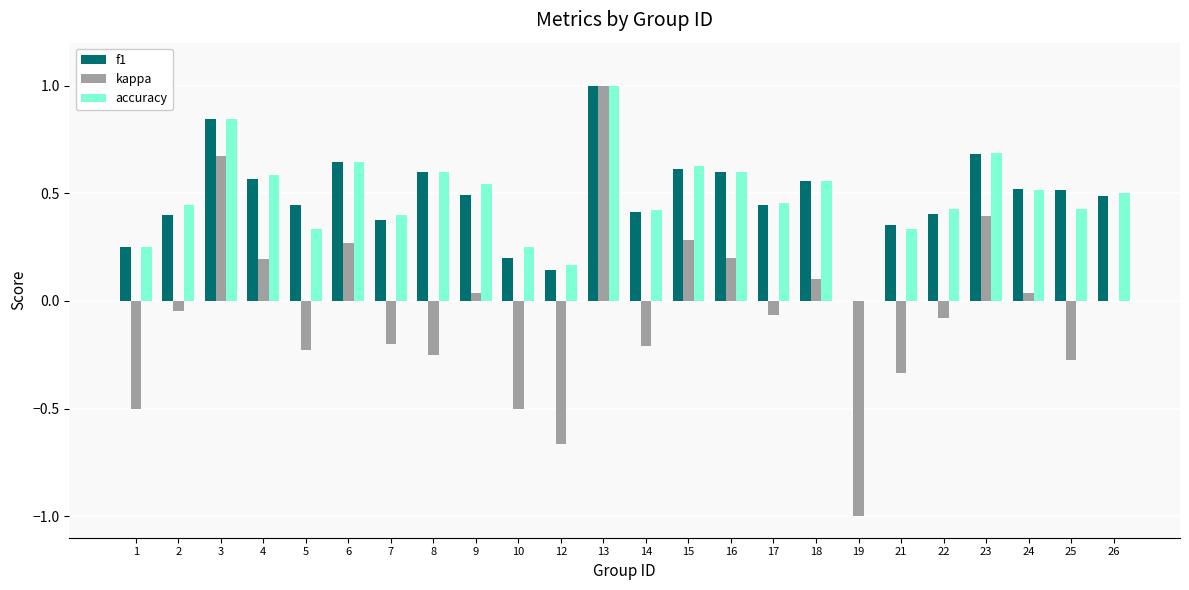

At which category is the sum across all series the highest?

13